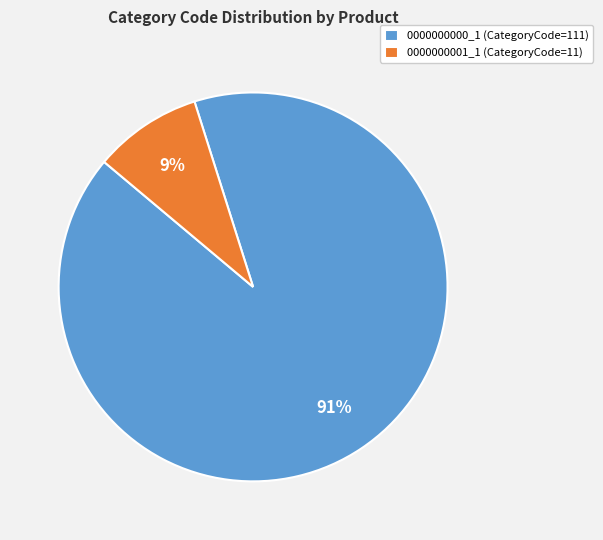

Which category has the smallest portion of the pie?

0000000001_1